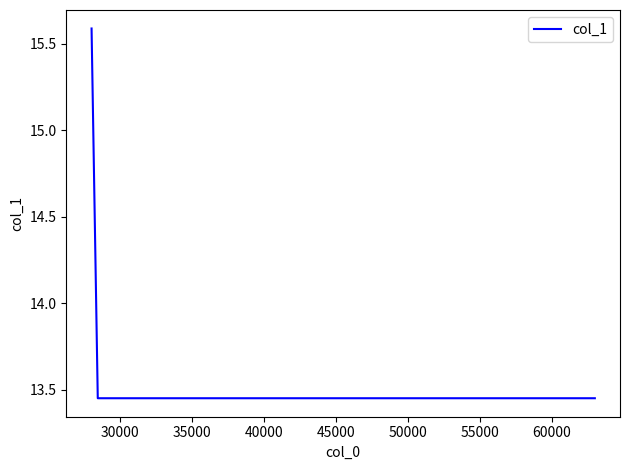

How many lines are shown in the chart?

1